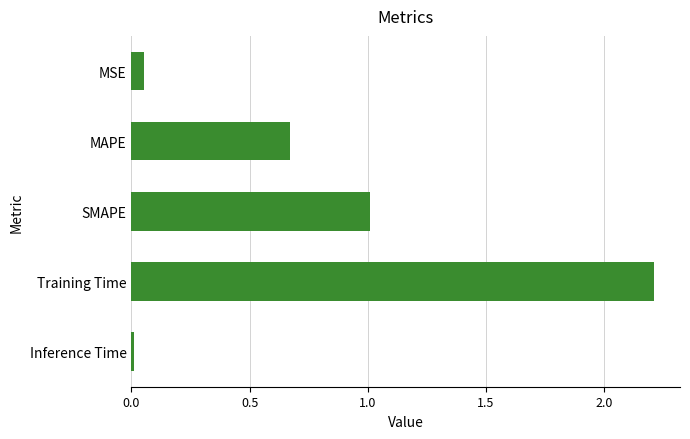

The chart shows a value of 0.9 at MAPE. True or false?

False